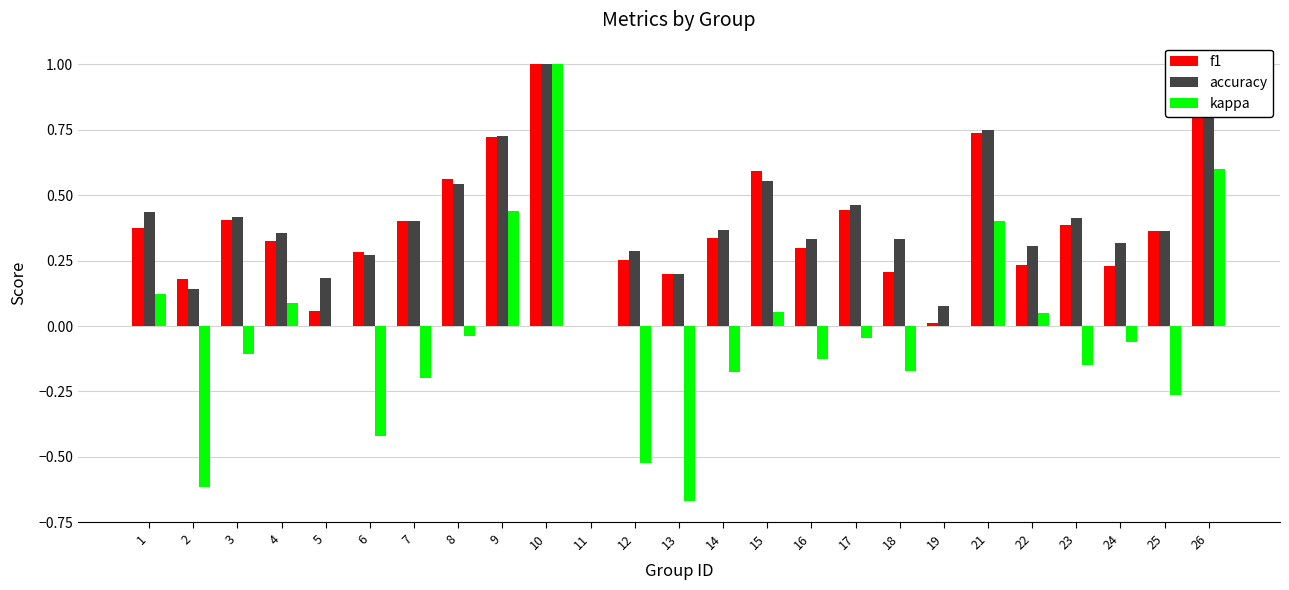

At which label does kappa reach its peak?

10